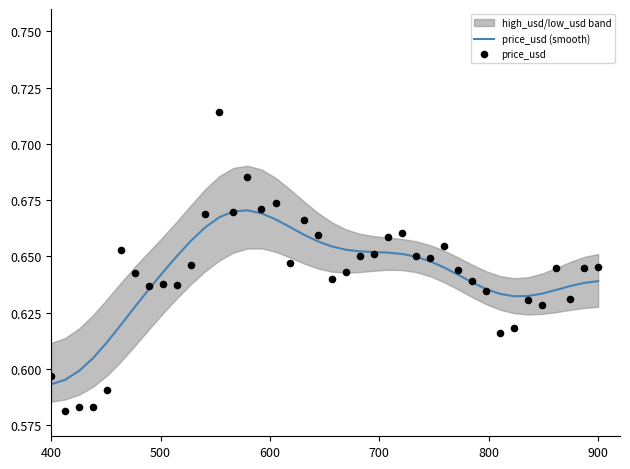

Which series has the widest spread of Y values?

price_usd